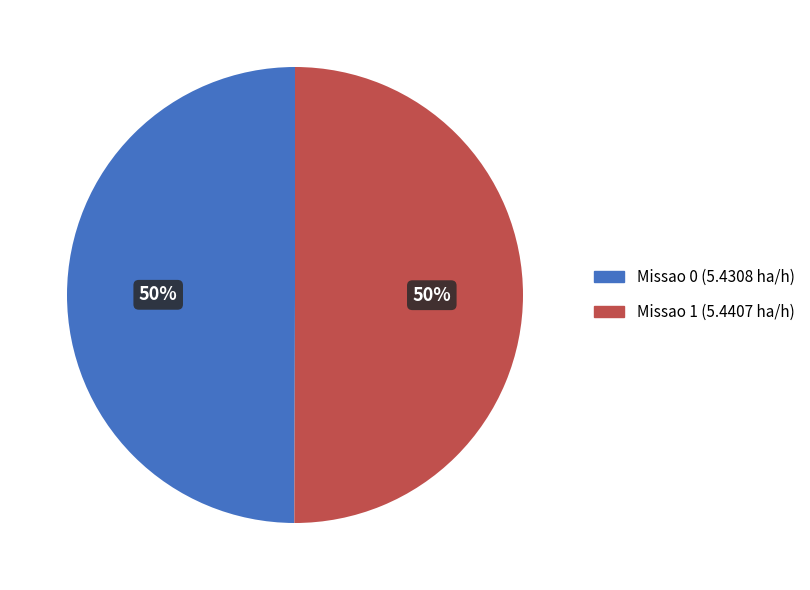

Is the sum of Missao 1 and Missao 0 greater than half?

Yes